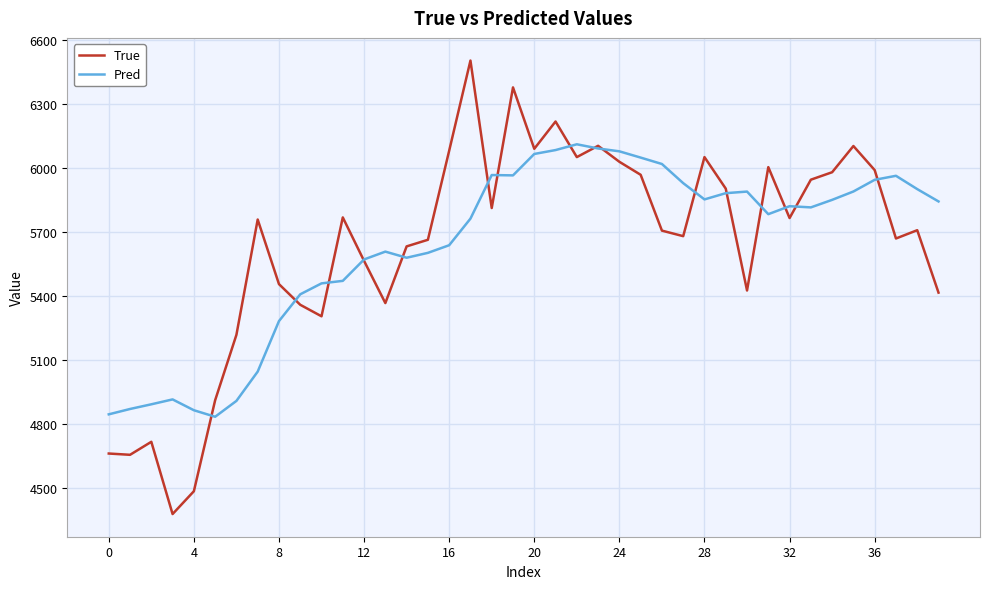

List the series in order of their peak value, highest first.

True, Pred